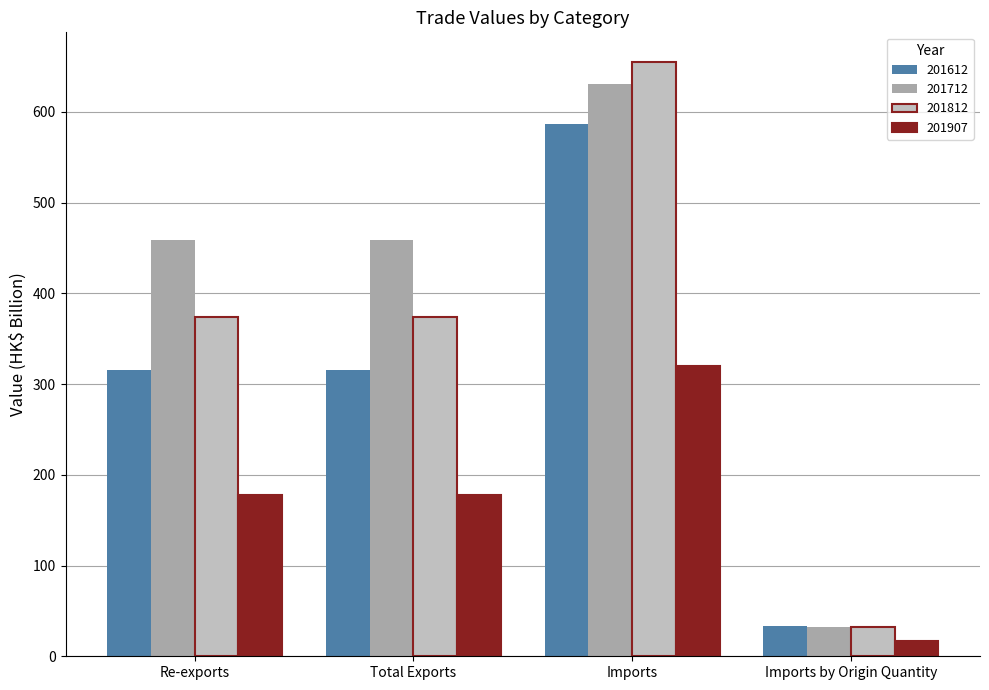

At which category is the sum across all series the highest?

Imports